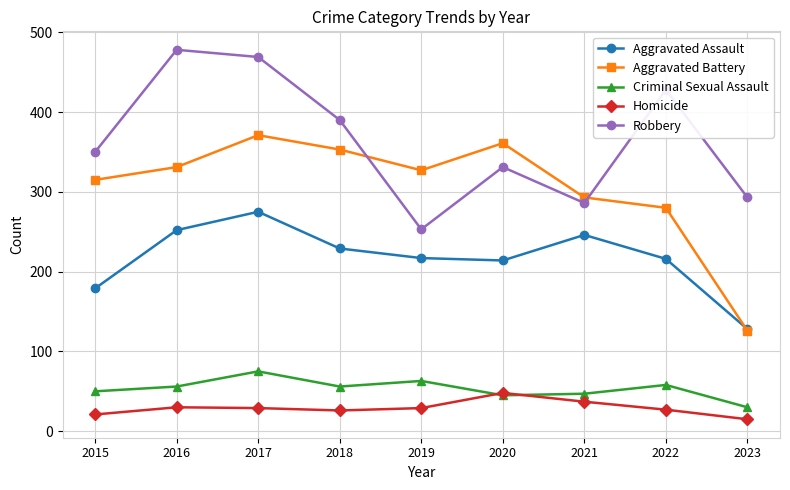

What value does the Homicide series have at 2015, to the nearest 10?

20